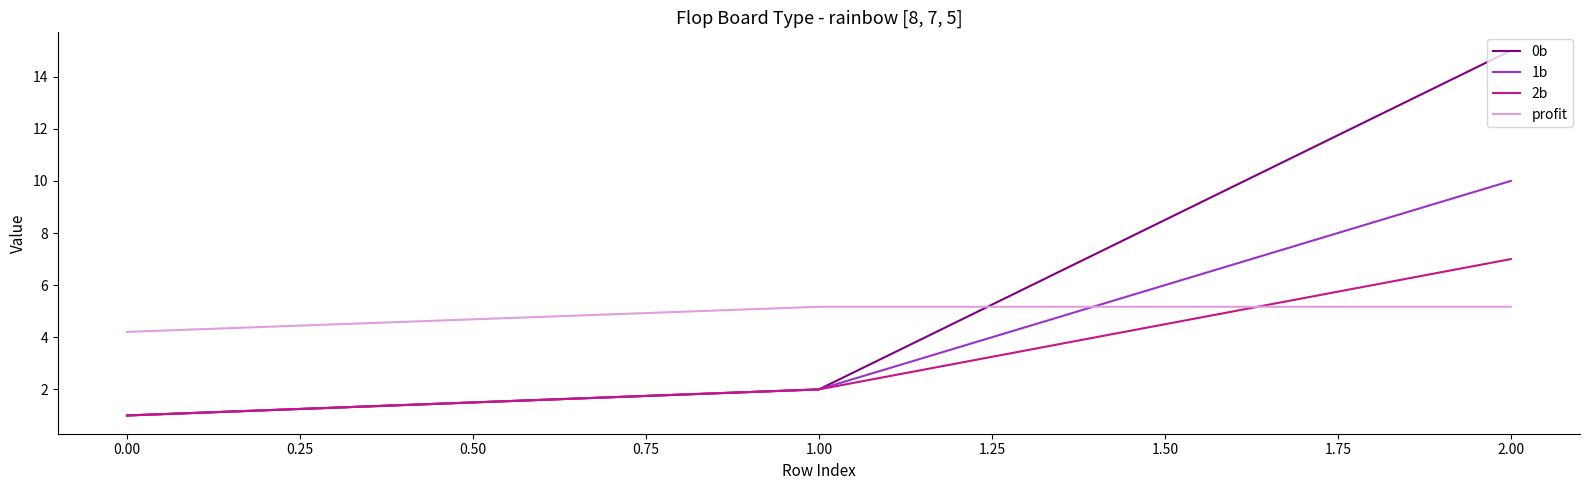

List the labels in order of 0b value, smallest first.

0.00, 1.00, 2.00